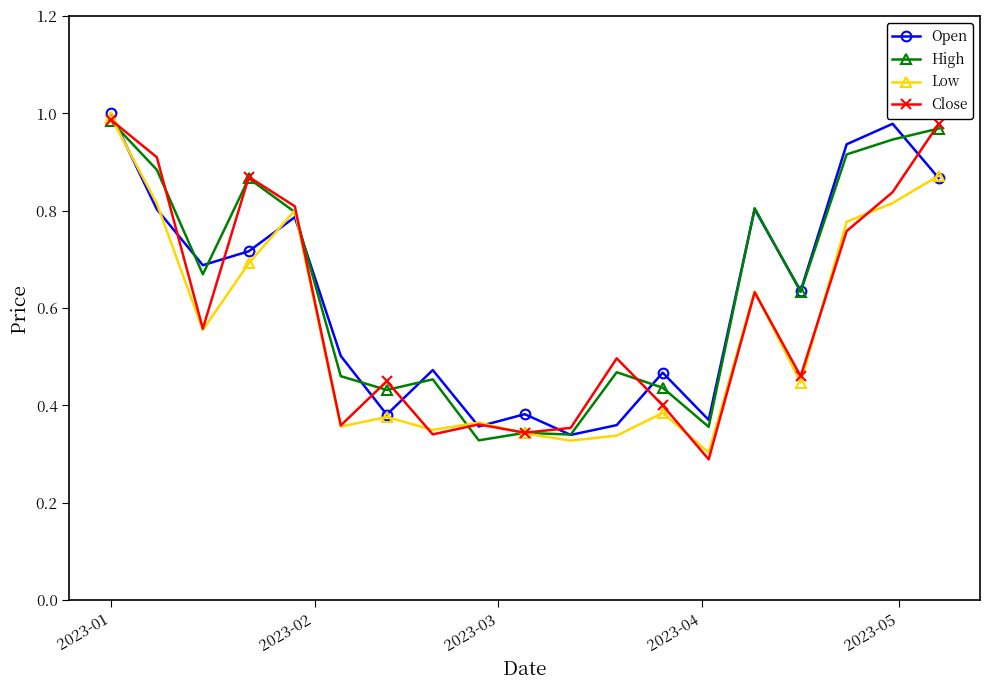

How many lines are shown in the chart?

4